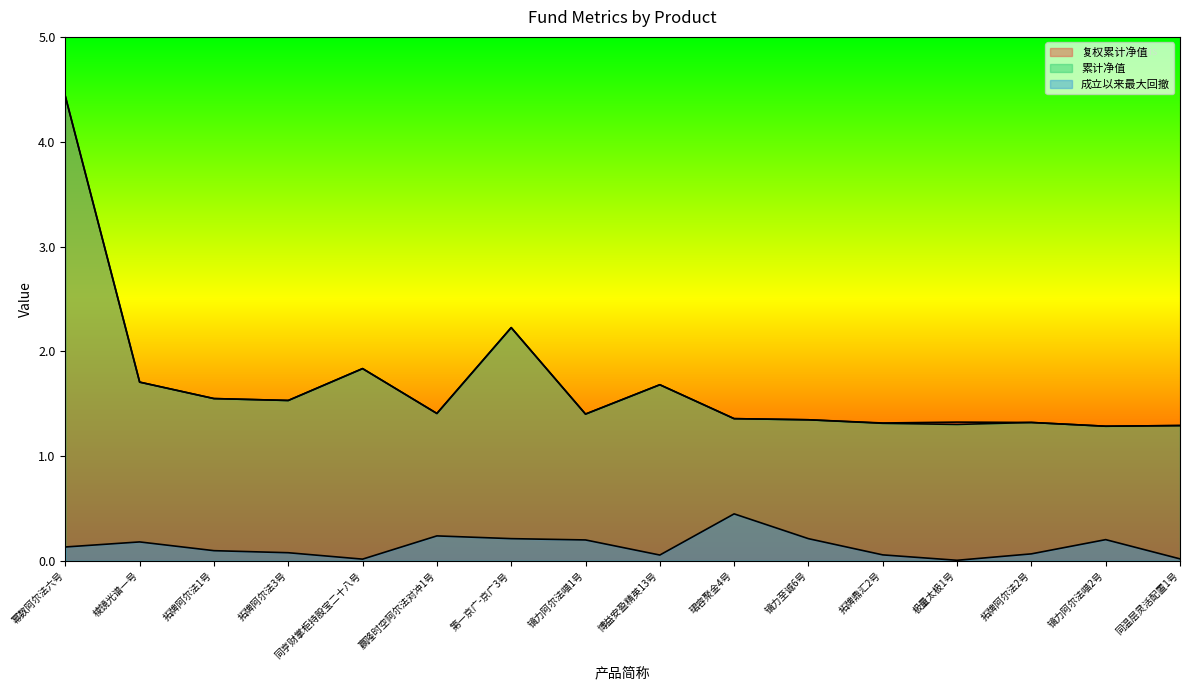

What is the average value of the 累计净值 series?

1.7